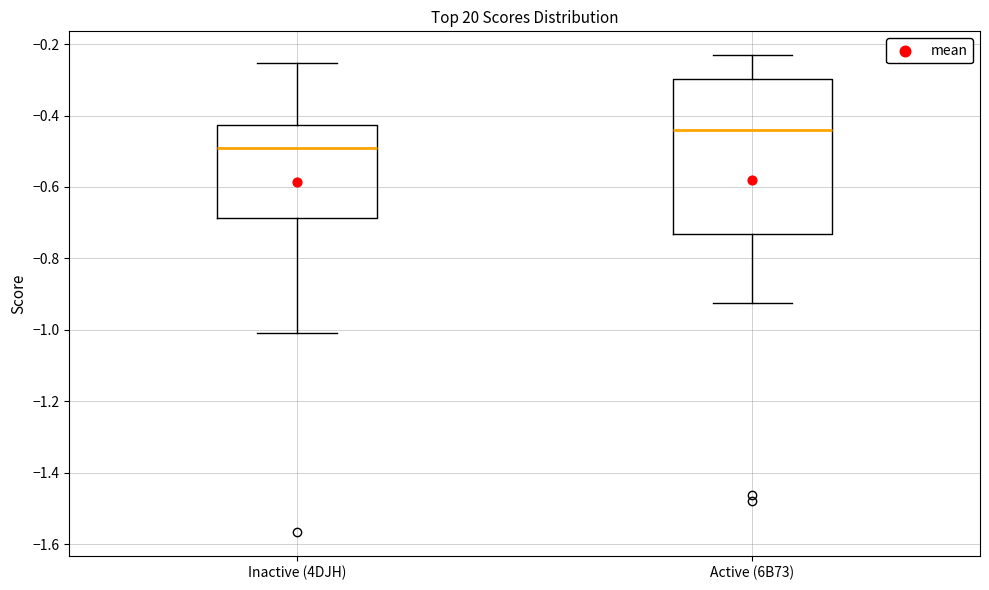

Which box is the tallest, from its lower edge to its upper edge?

Active (6B73)